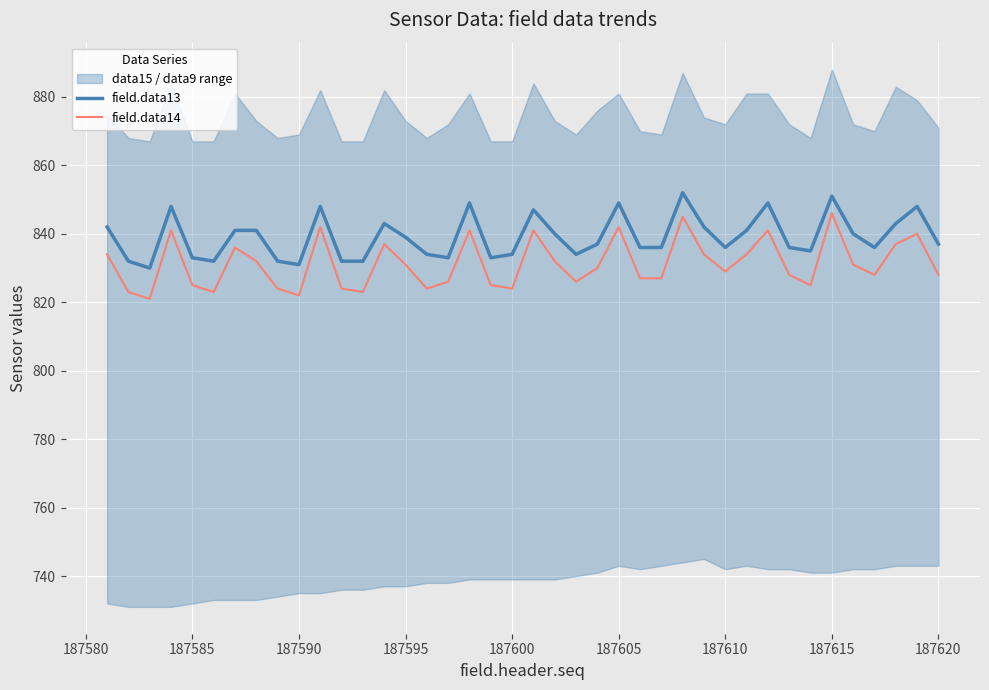

At how many categories does at least one series exceed 845?

9